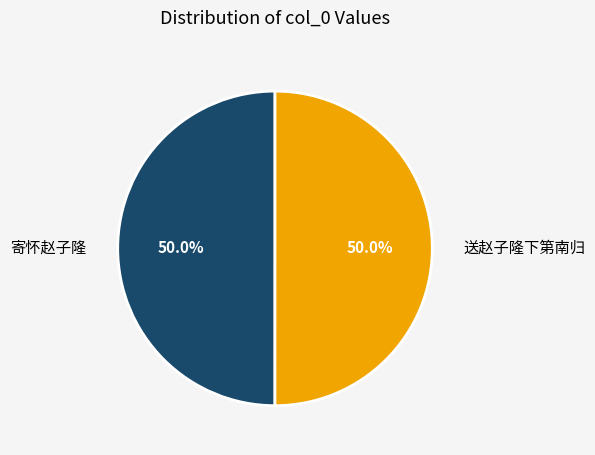

How many segments does this pie chart have?

2